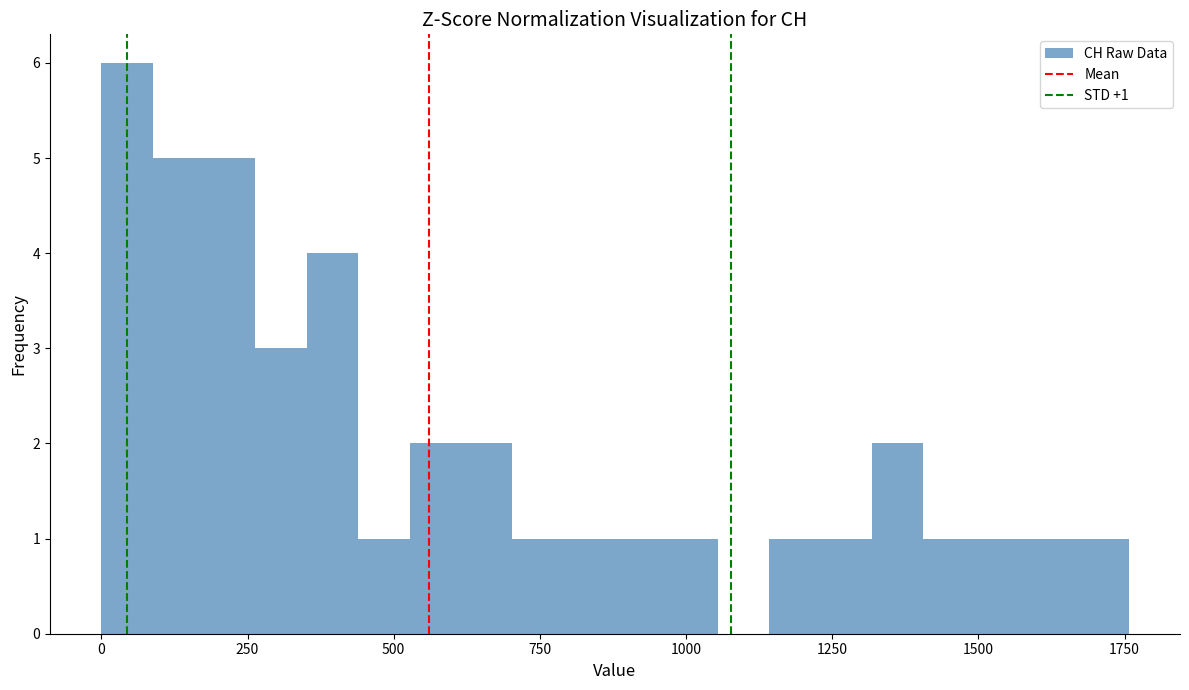

Read against the x-axis, roughly where is the centre of the tallest bar?

50